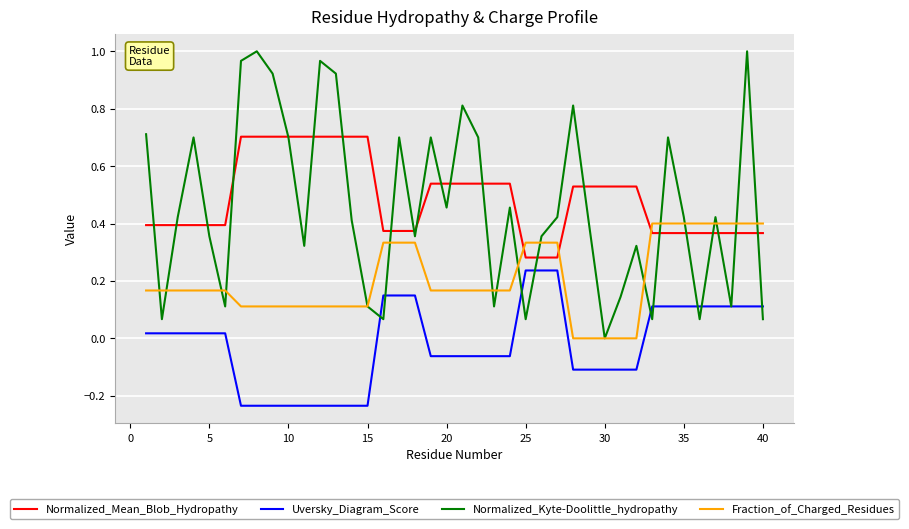

How many distinct data groups are displayed?

4